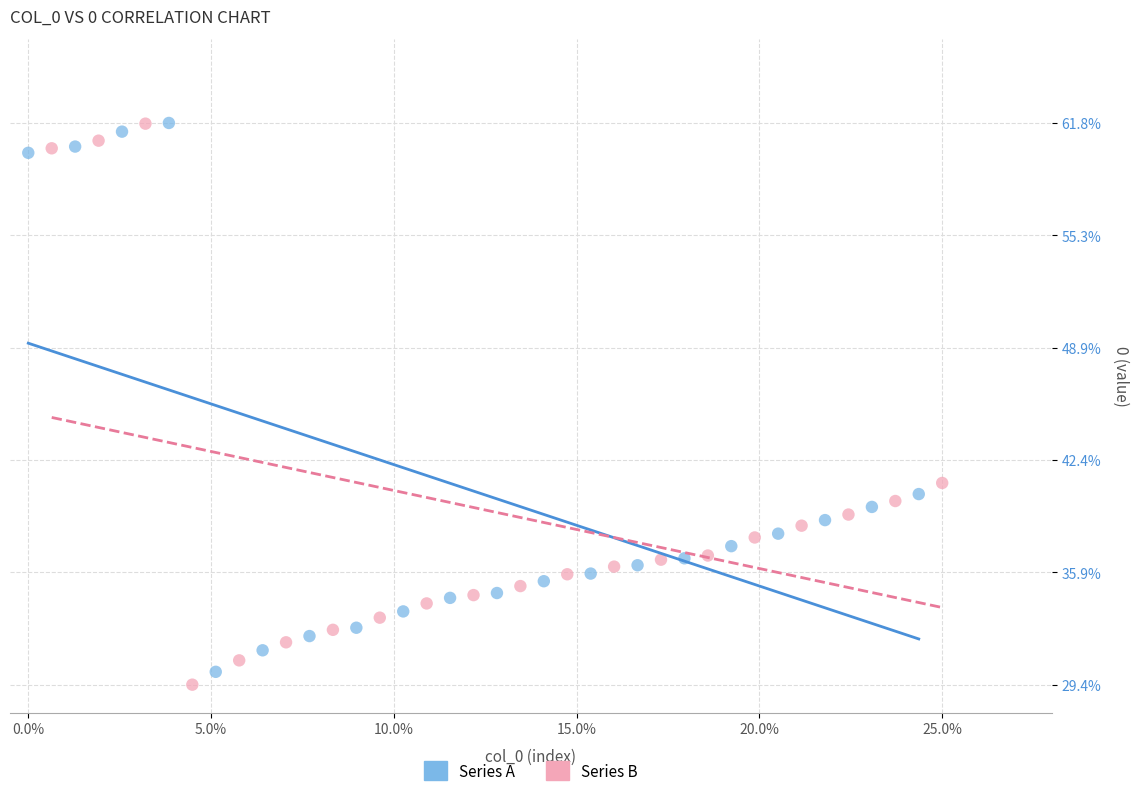

What are all the series names shown in the legend?

Series A, Series B